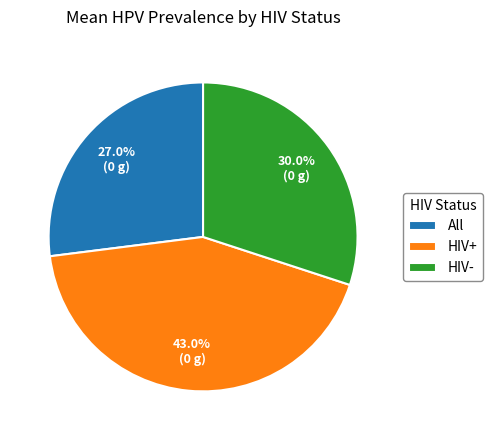

Which slice is the largest?

HIV+